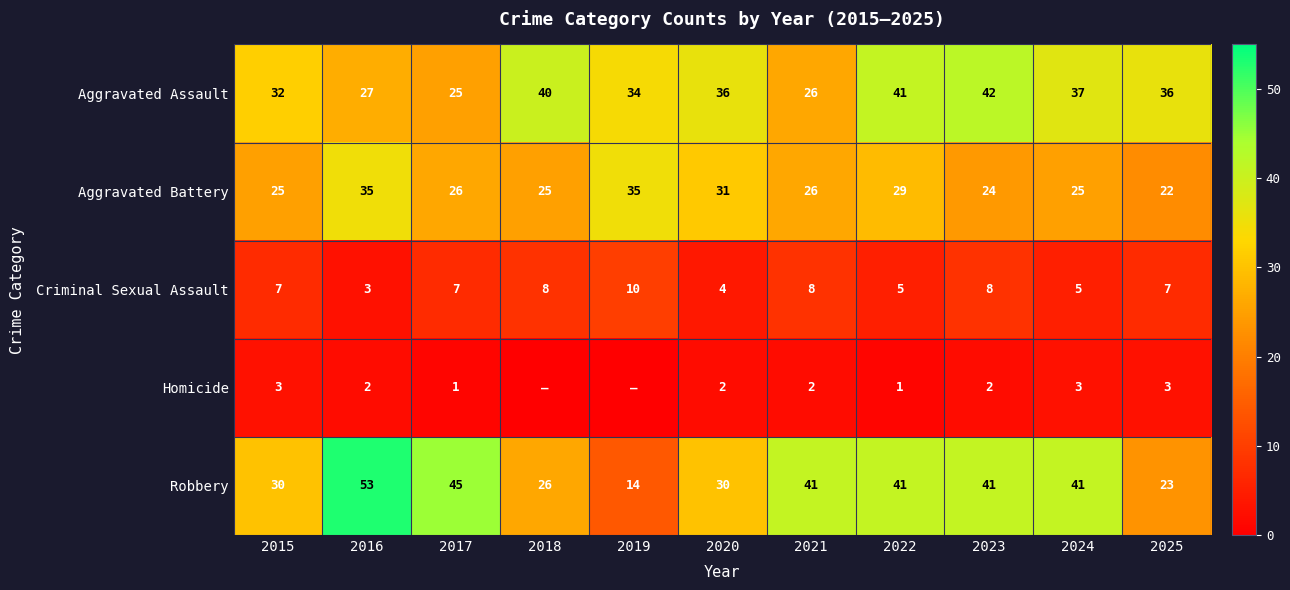

The value of Aggravated Assault at 2025 is 47. True or false?

False